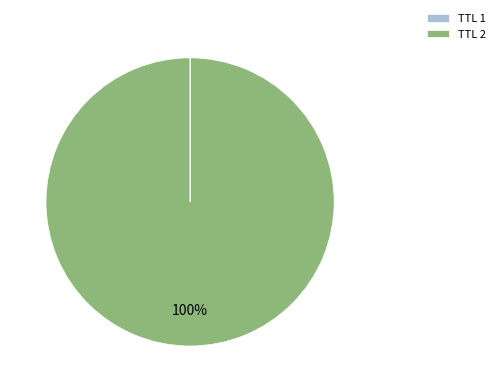

To the nearest percent, what percentage of the pie is TTL 2?

100%